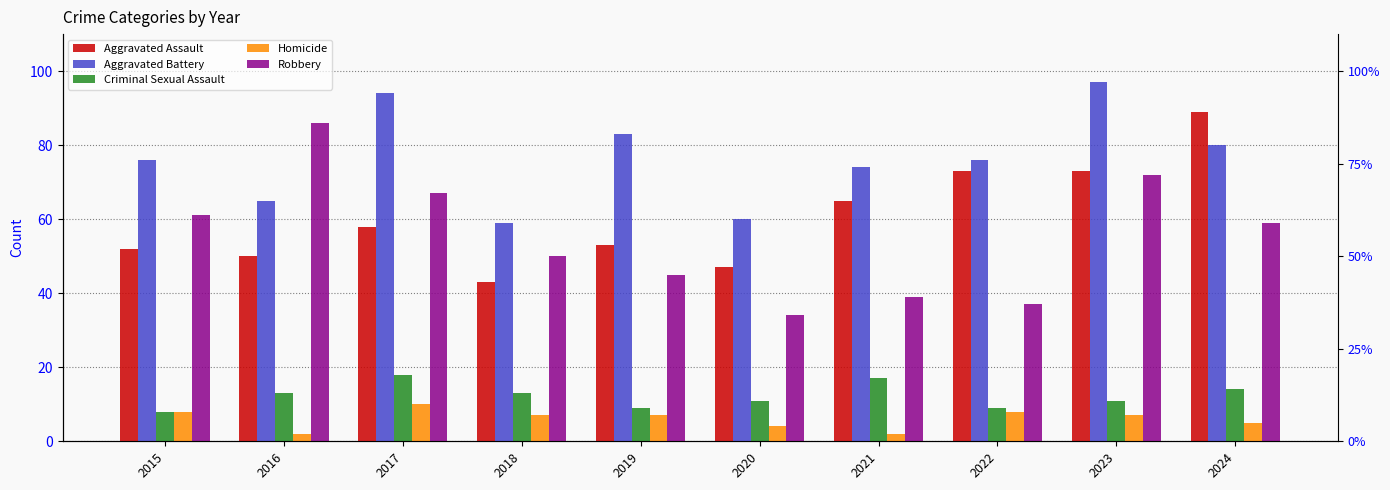

Read the Robbery value at 2017.

67